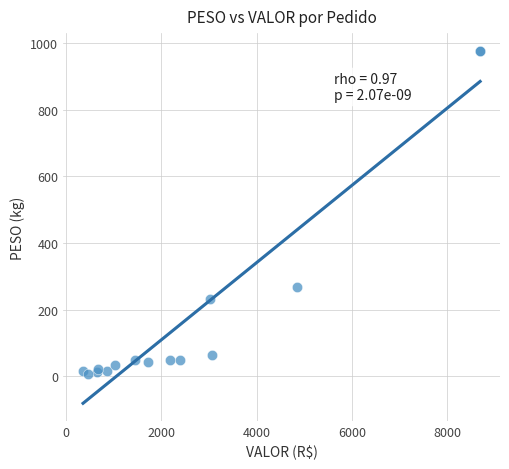

What Y value in the scatter plot is closest to 492?

268.5